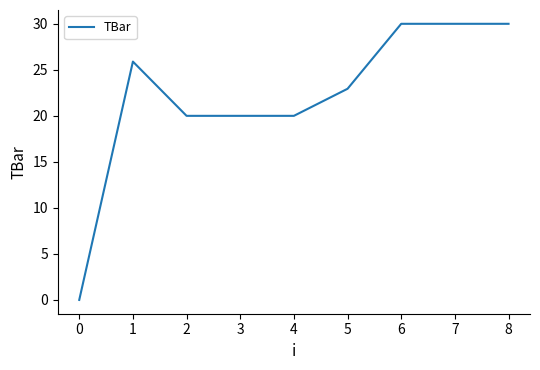

The chart shows a value of 4.7 at 3. True or false?

False